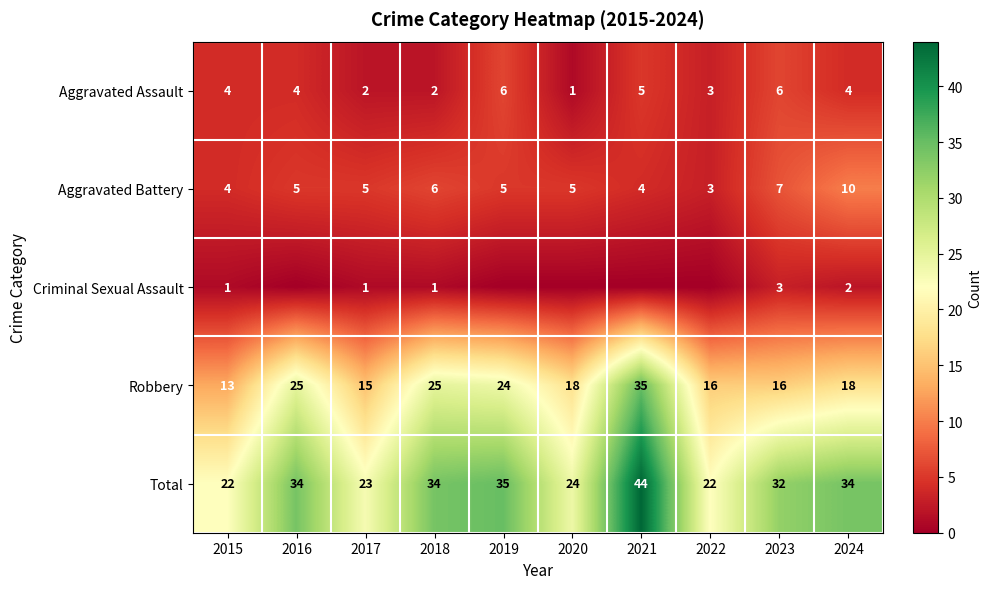

The Criminal Sexual Assault series shows 2 at 2015. True or false?

False